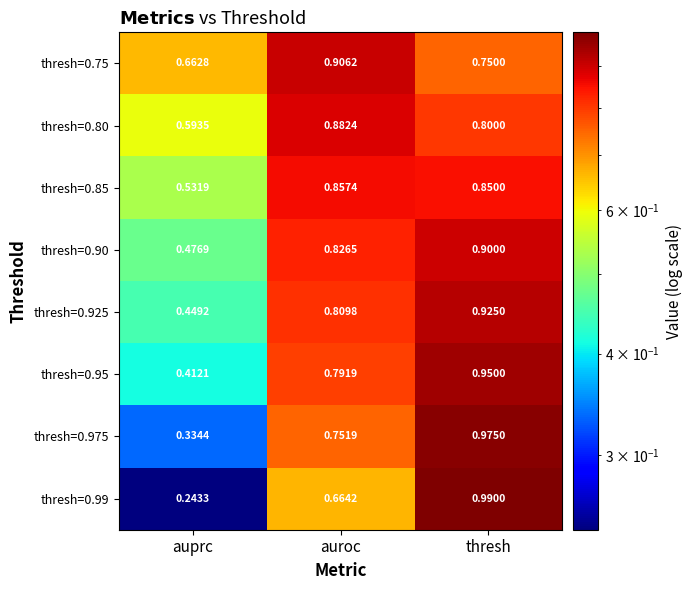

Which label corresponds to the largest value in the chart?

thresh